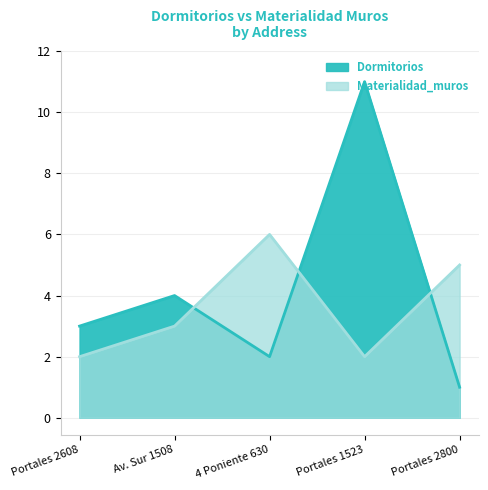

At which category does the chart reach its minimum across all series?

Portales 2800